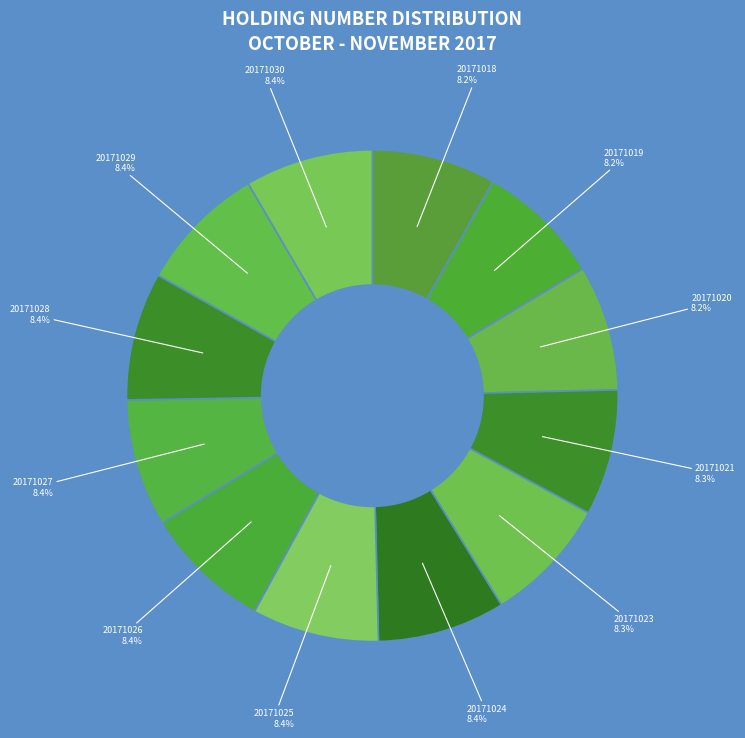

What percentage do 20171027 and 20171021 together represent?

16.7%